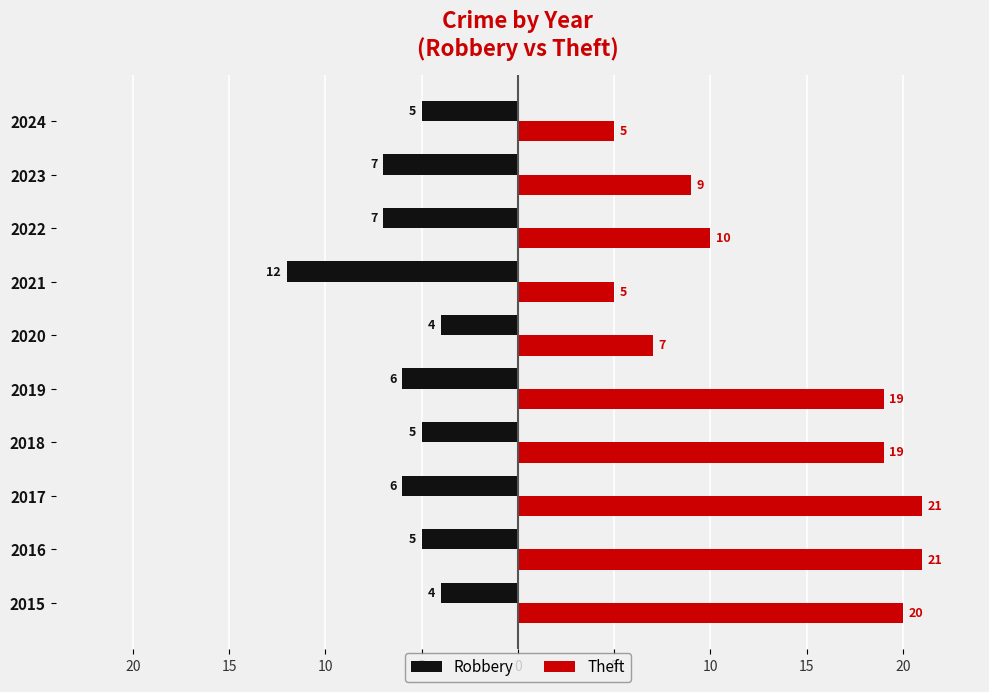

What is the sum of all Theft values?

136